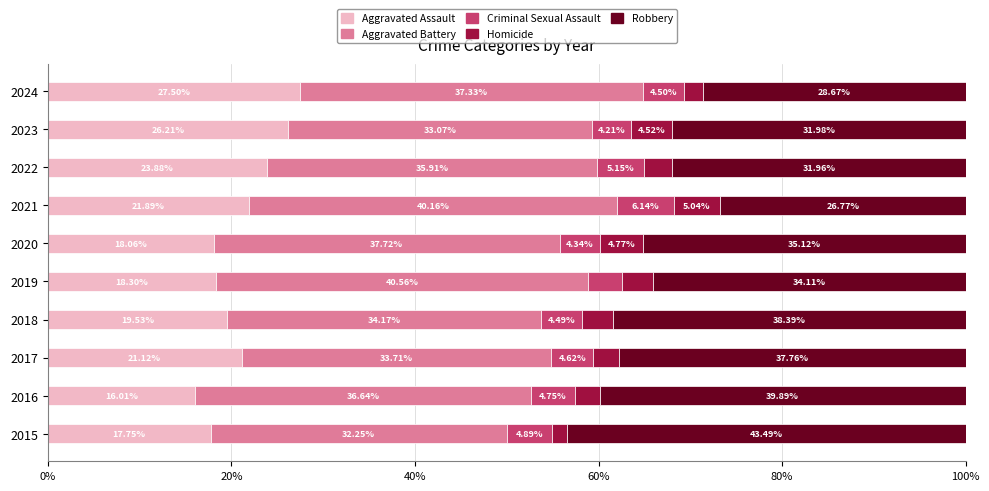

What is the difference between the maximum and minimum values in the Aggravated Assault series?

11.5